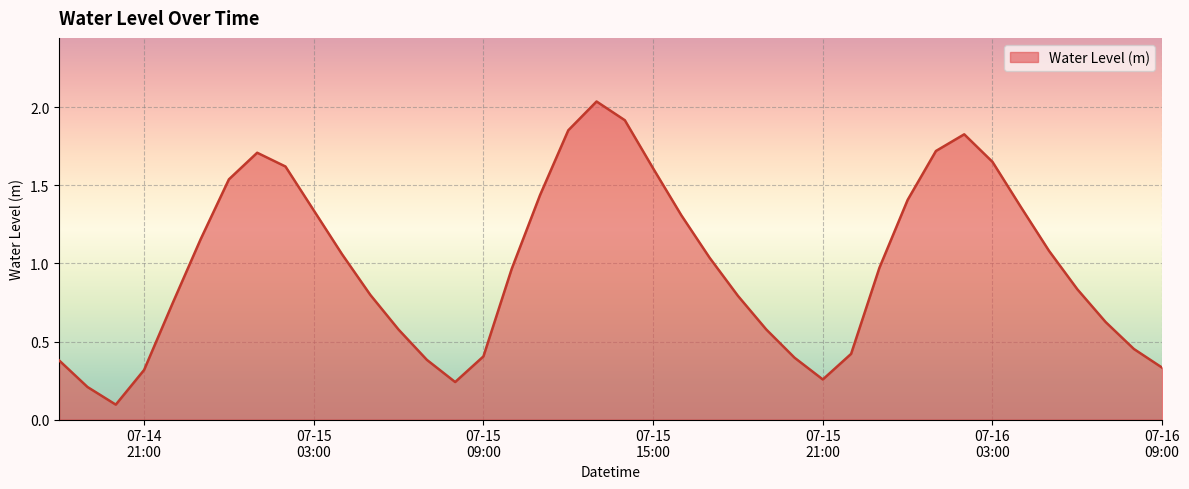

At which label is the value closest to 1?

2025-07-15 23:00:00